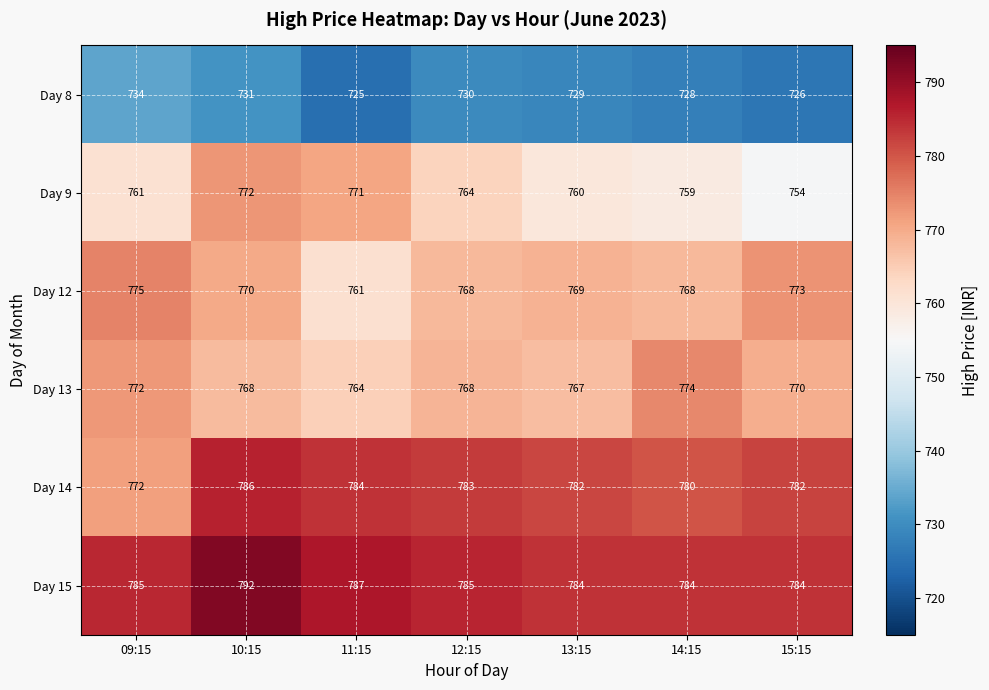

Count the number of data series in this chart.

6